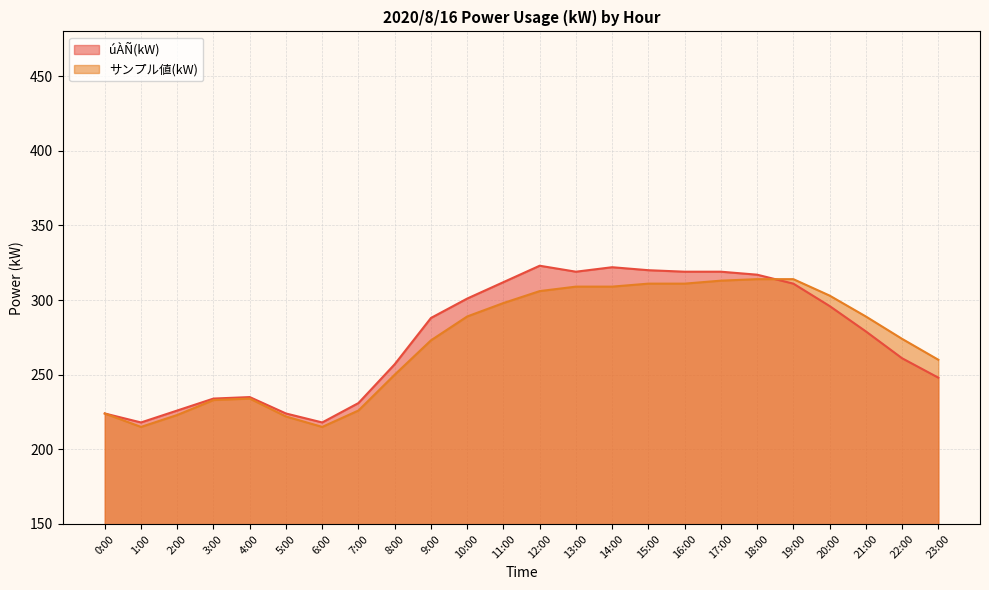

Is the value of úÀÑ(kW) at 12:00 greater than the value of サンプル値(kW) at 19:00?

Yes